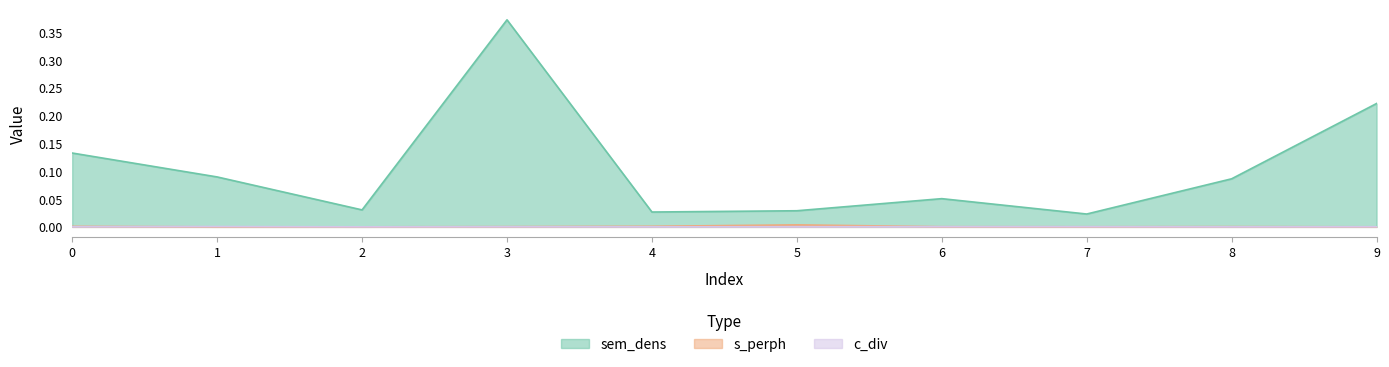

What are all the series names shown in the legend?

sem_dens, s_perph, c_div